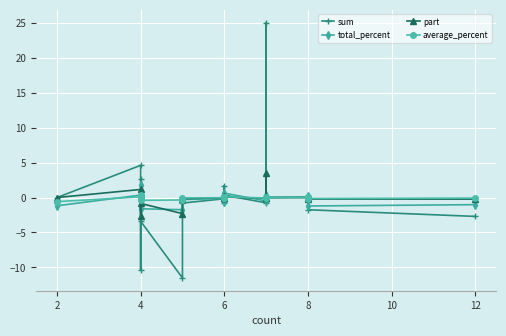

Which series has the largest total across all categories?

sum